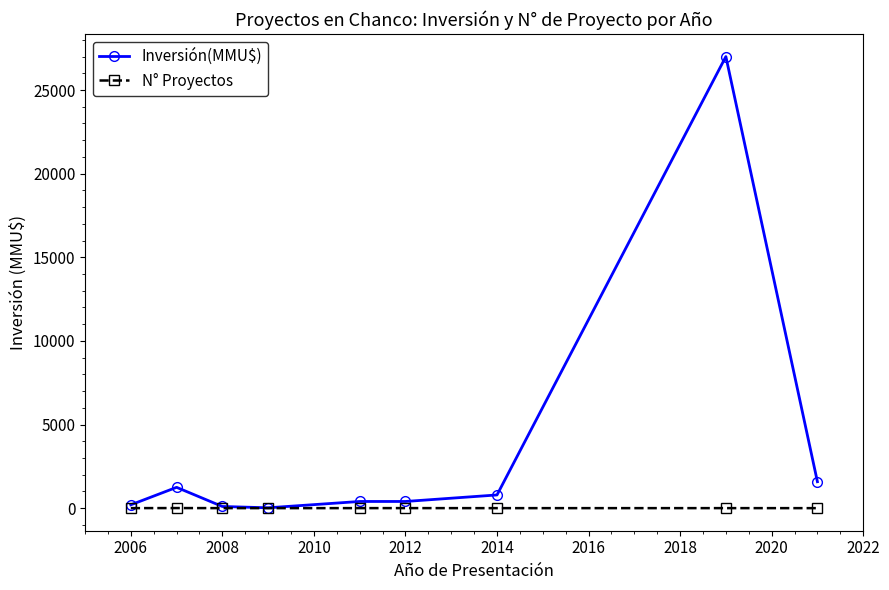

How many values in the N° Proyectos series are below 2?

3